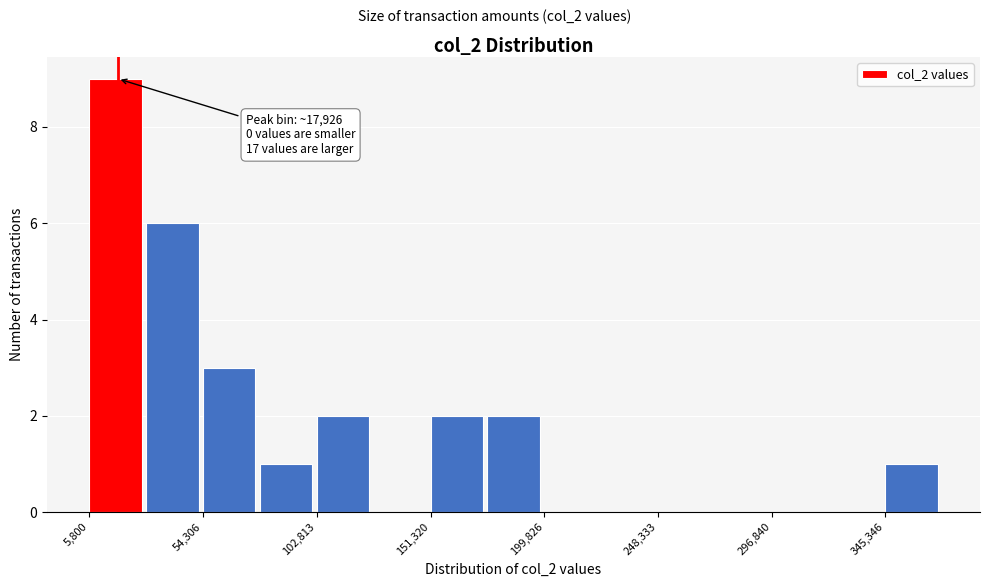

Over which range of the x-axis is the bar tallest?

5000 to 30000